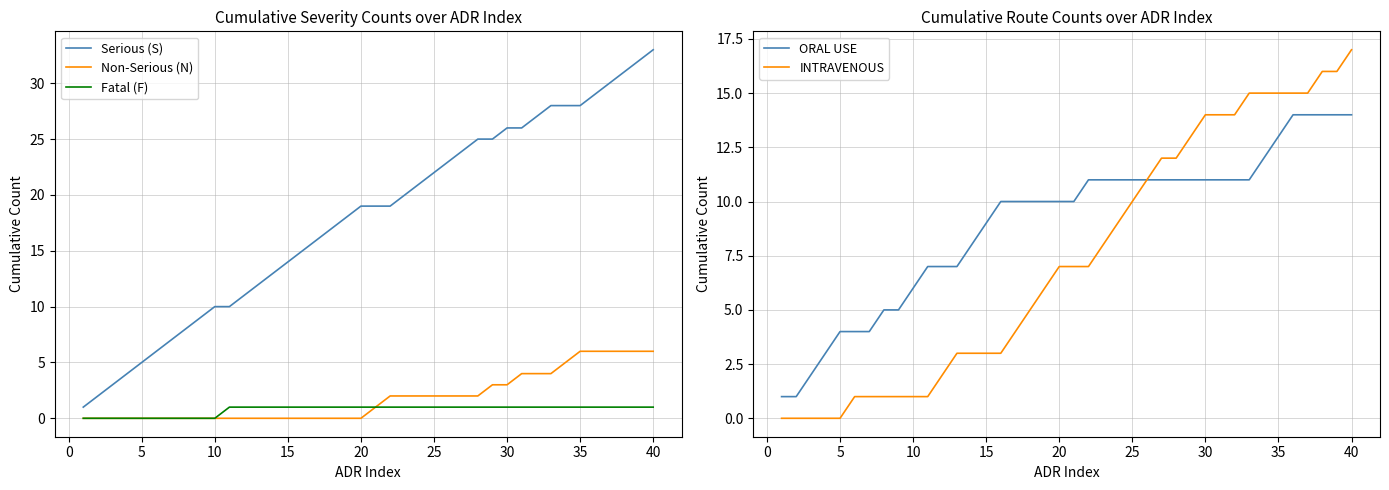

Reading left to right, what are all the values shown in this chart?

Serious (S): 1	2	3	4	5	6	7	8	9	10	10	11	12	13	14	15	16	17	18	19	19	19	20	21	22	23	24	25	25	26	26	27	28	28	28	29	30	31	32	33
Non-Serious (N): 0	0	0	0	0	0	0	0	0	0	0	0	0	0	0	0	0	0	0	0	1	2	2	2	2	2	2	2	3	3	4	4	4	5	6	6	6	6	6	6
Fatal (F): 0	0	0	0	0	0	0	0	0	0	1	1	1	1	1	1	1	1	1	1	1	1	1	1	1	1	1	1	1	1	1	1	1	1	1	1	1	1	1	1
ORAL USE: 1	1	2	3	4	4	4	5	5	6	7	7	7	8	9	10	10	10	10	10	10	11	11	11	11	11	11	11	11	11	11	11	11	12	13	14	14	14	14	14
INTRAVENOUS: 0	0	0	0	0	1	1	1	1	1	1	2	3	3	3	3	4	5	6	7	7	7	8	9	10	11	12	12	13	14	14	14	15	15	15	15	15	16	16	17